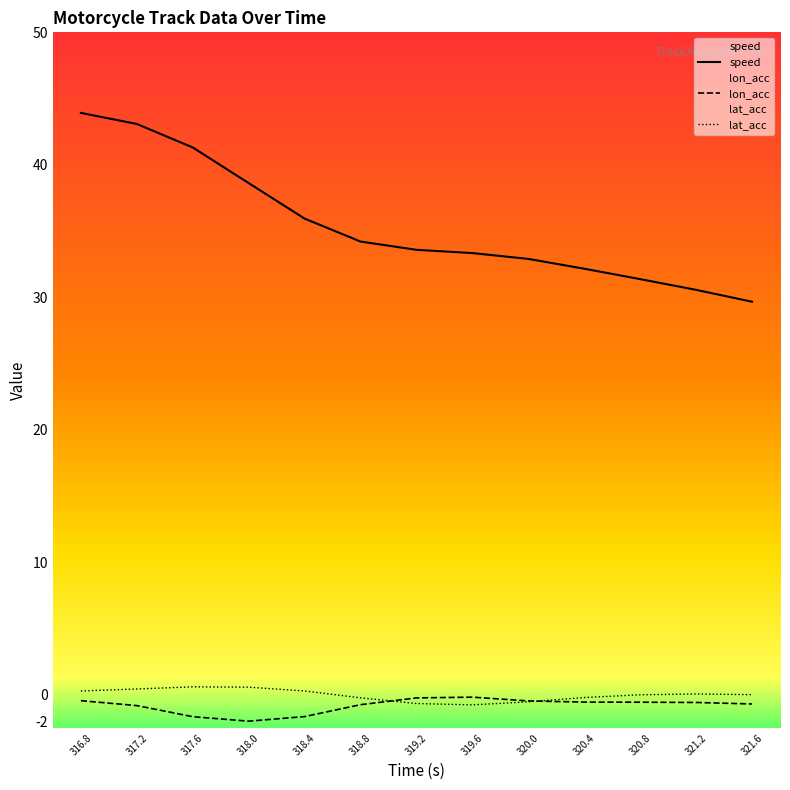

Which label corresponds to the largest value in the chart?

316.8